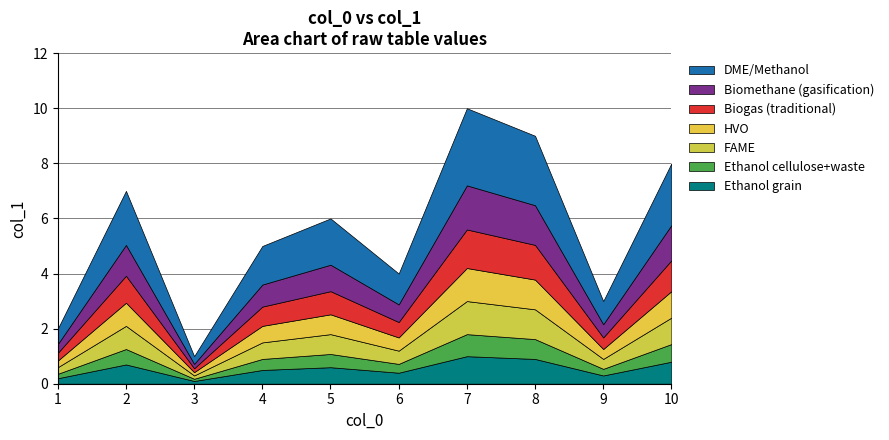

Which label corresponds to the largest value in the chart?

7